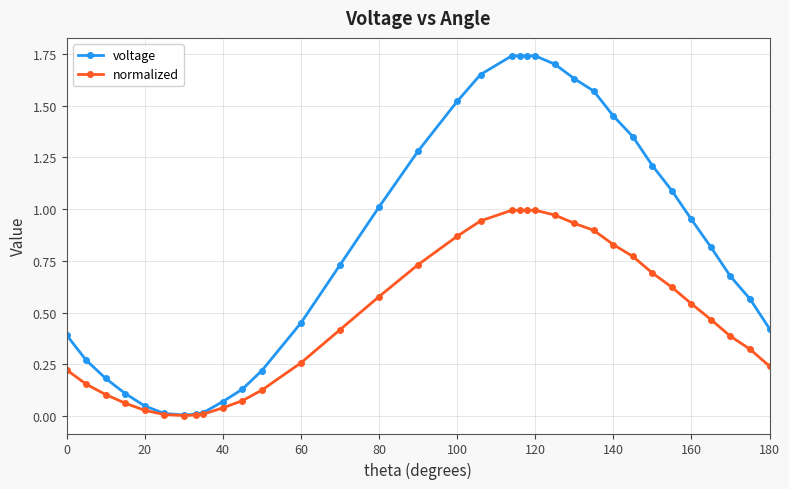

List the series in order of their overall mean, highest first.

voltage, normalized